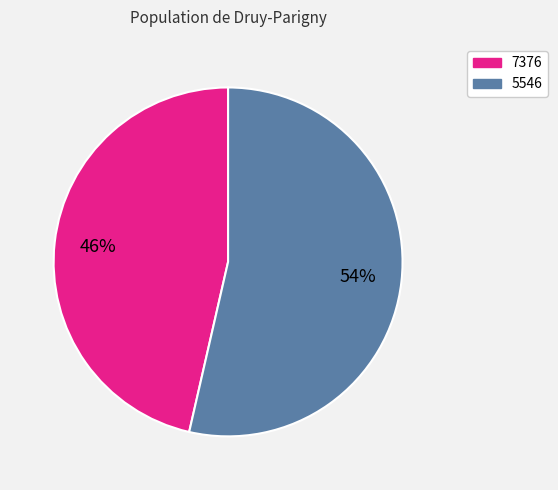

To the nearest percent, what is the combined percentage of 5546 and 7376?

100%